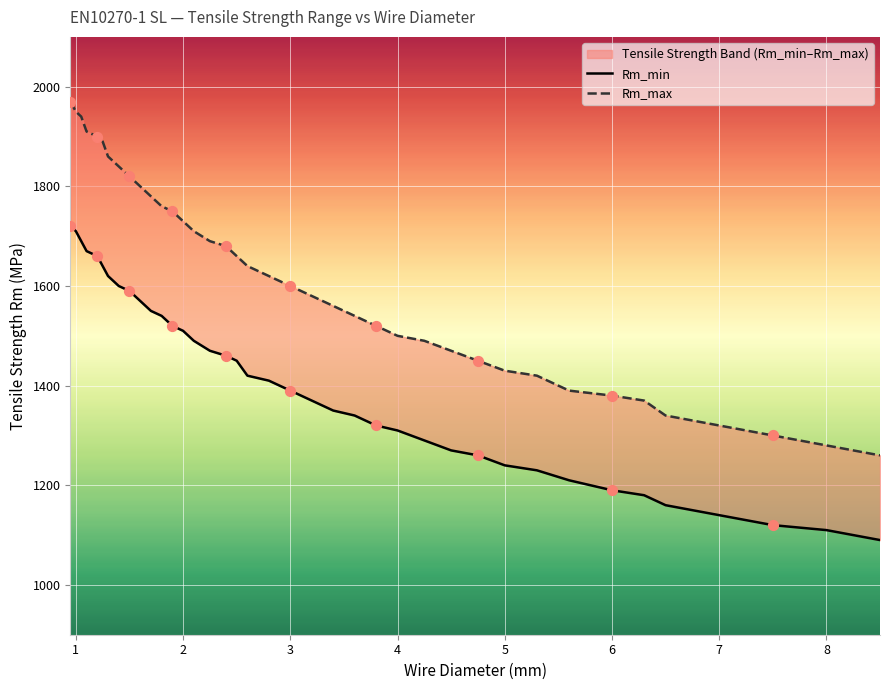

At which category is the sum across all series the highest?

0.95